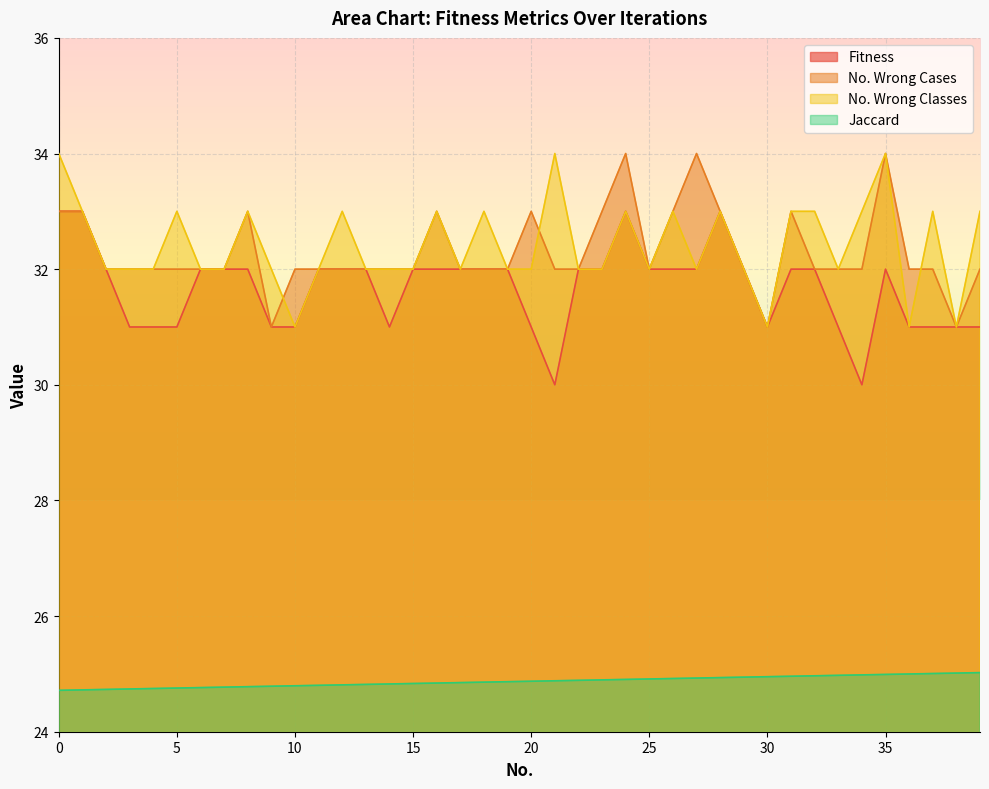

In No. Wrong Classes, how many points are higher than both neighbors (excluding endpoints)?

11